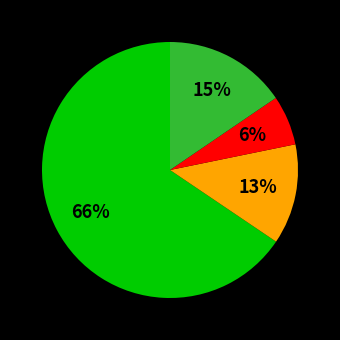

To the nearest percent, what is the average slice percentage?

25%